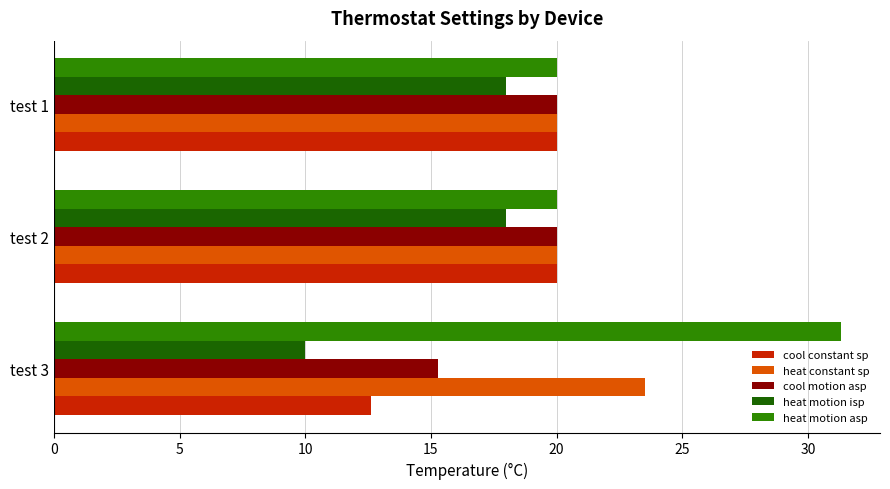

Is the value of cool constant sp at test 2 greater than the value of heat motion isp at test 1?

Yes